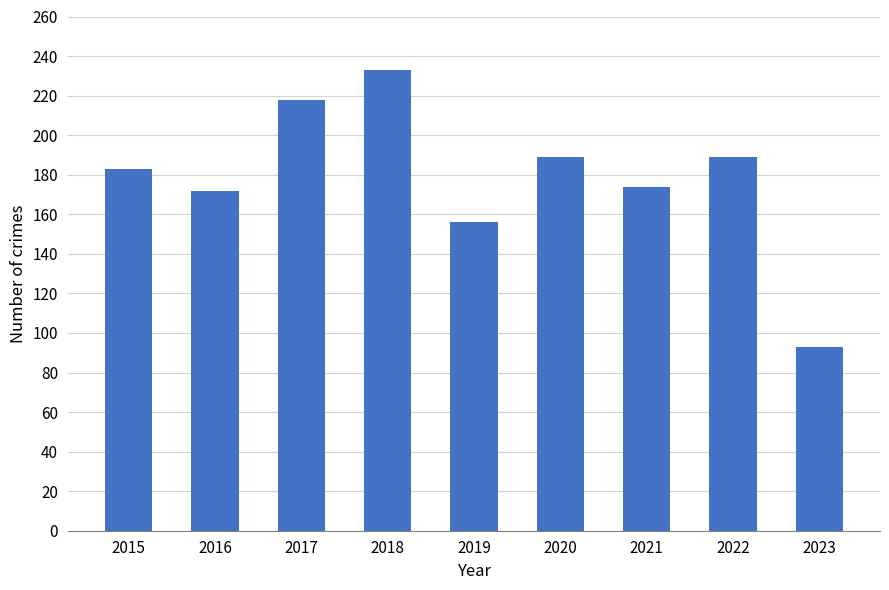

What is the change in value from 2015 to 2022?

+6